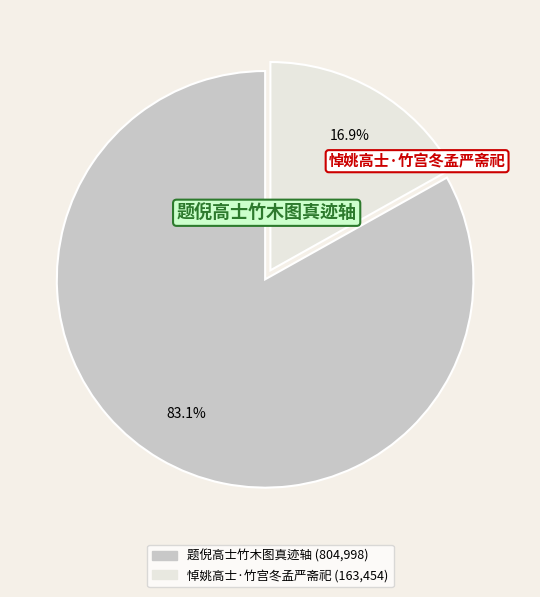

Is it true that 悼姚高士·竹宫冬孟严斋祀 is 17% of the pie?

True